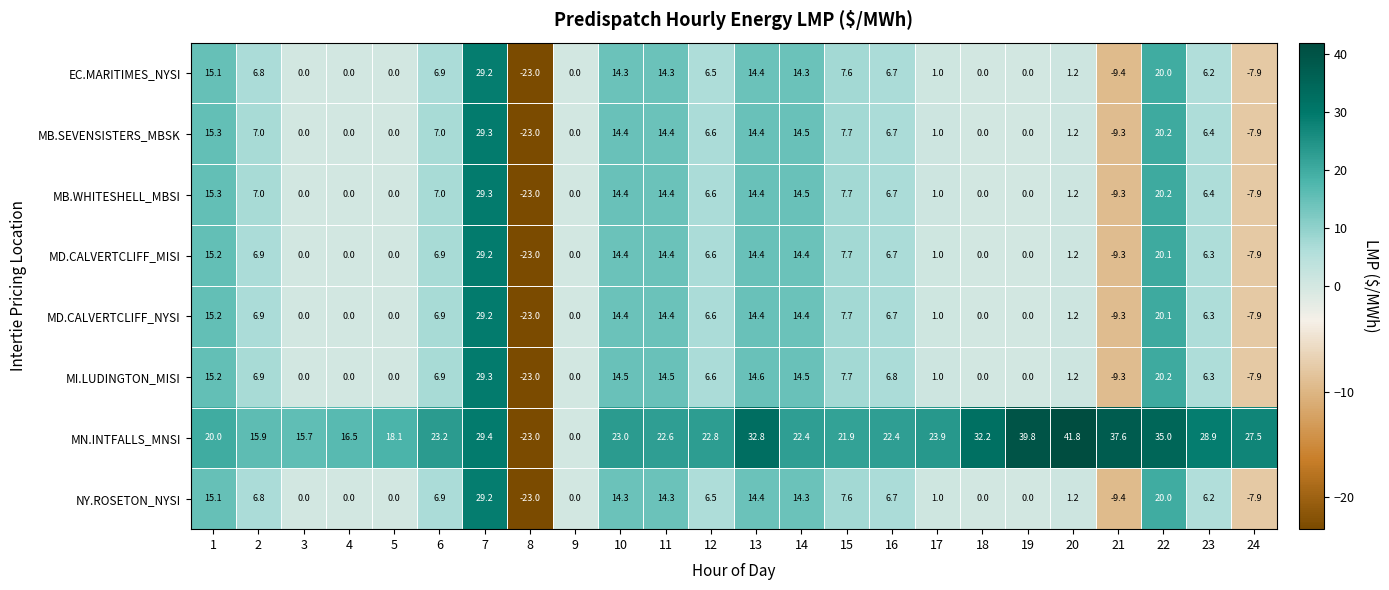

The value of MD.CALVERTCLIFF_NYSI at 15 is 7.7. True or false?

True